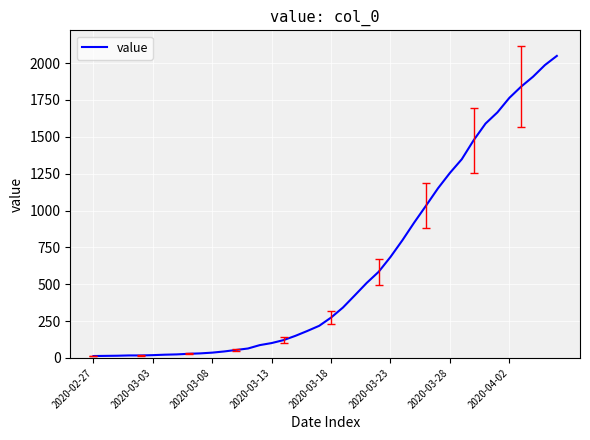

What is the maximum value shown in the chart?

2049